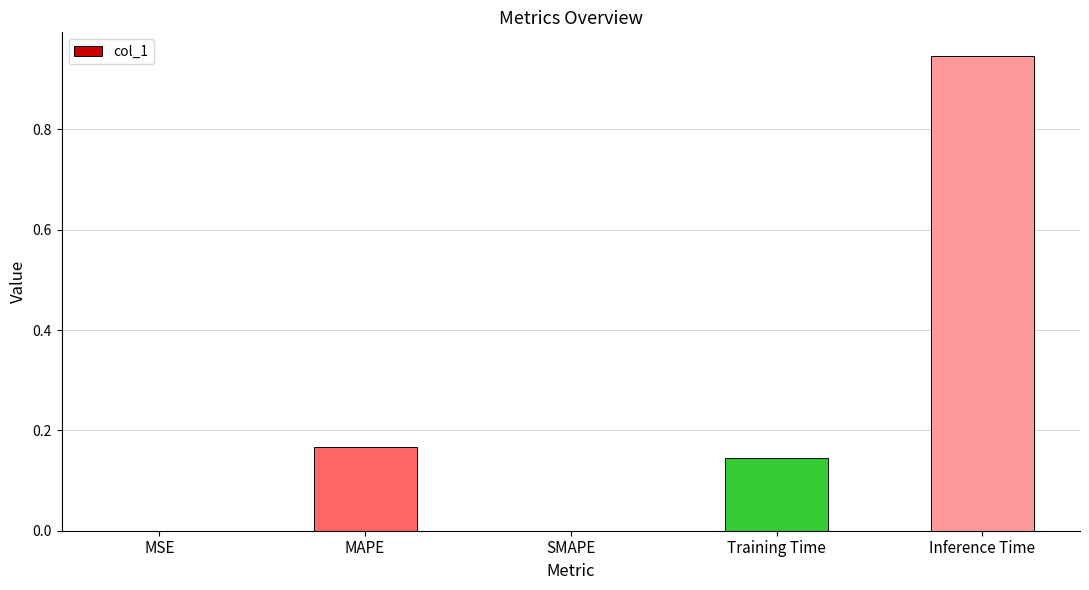

Count the number of categories in the chart.

5